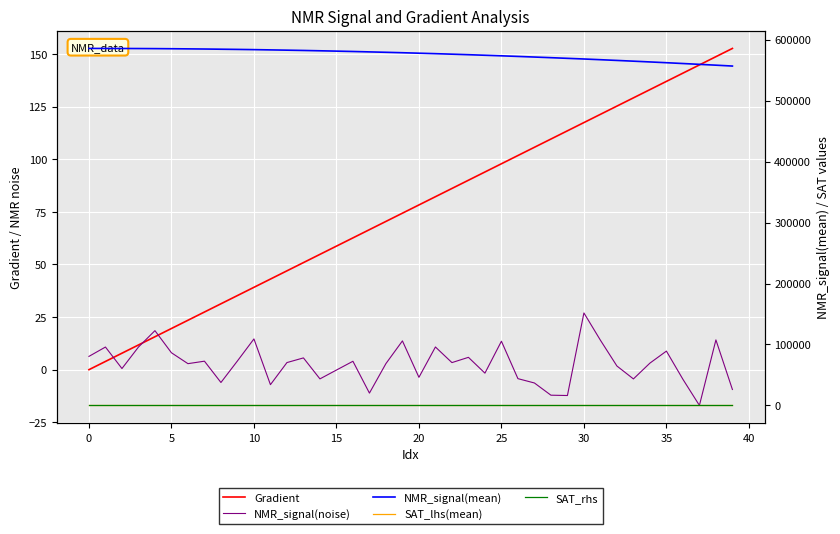

Between 25 and 17, which series saw the biggest shift?

NMR_signal(mean)